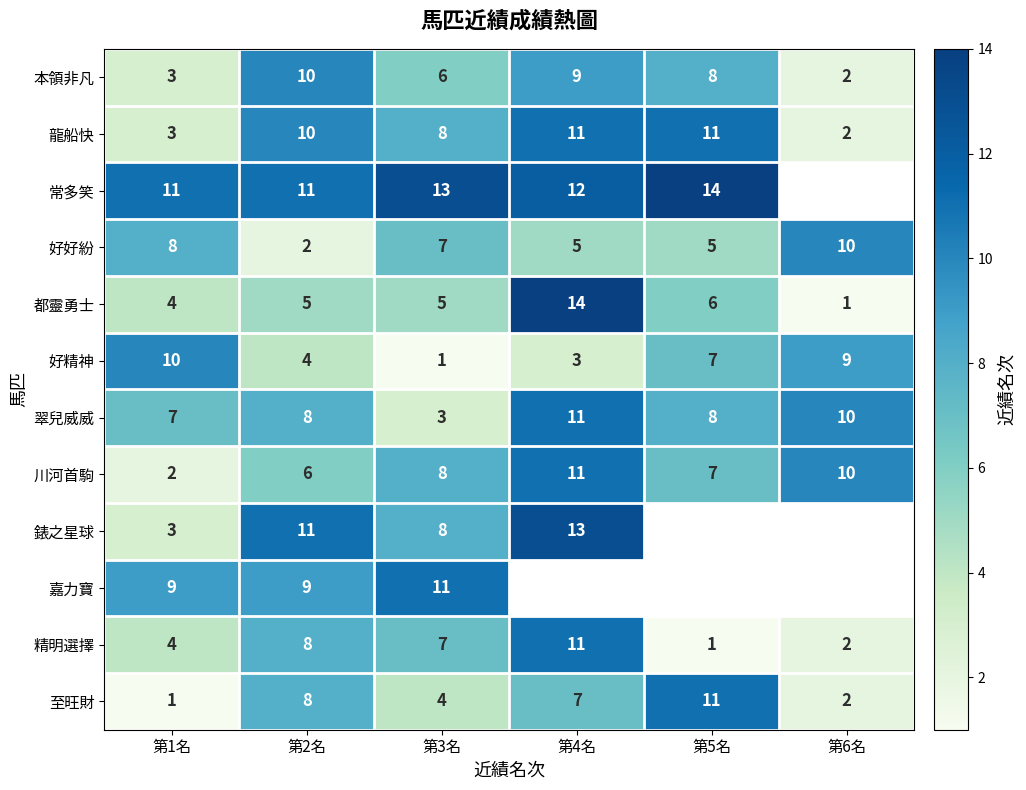

The value of 嘉力寶 at 第1名 is 14. True or false?

False